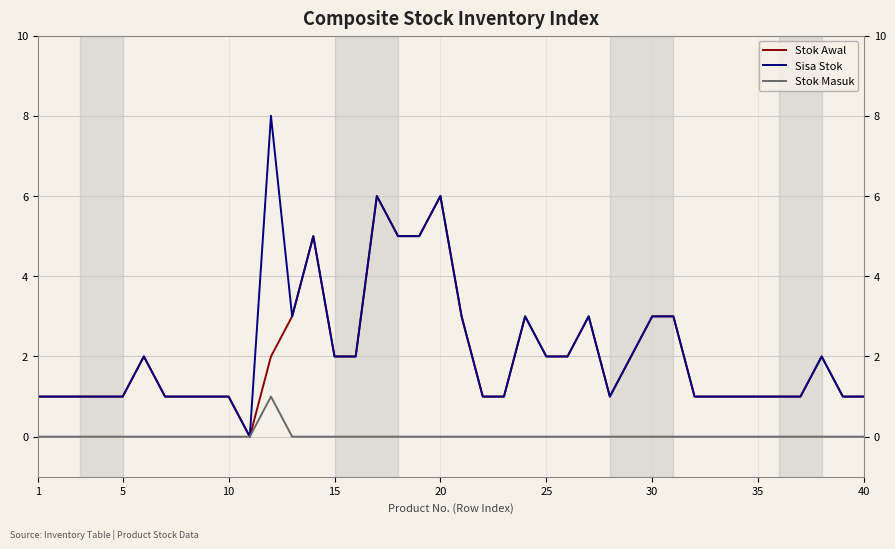

How many lines are shown in the chart?

3